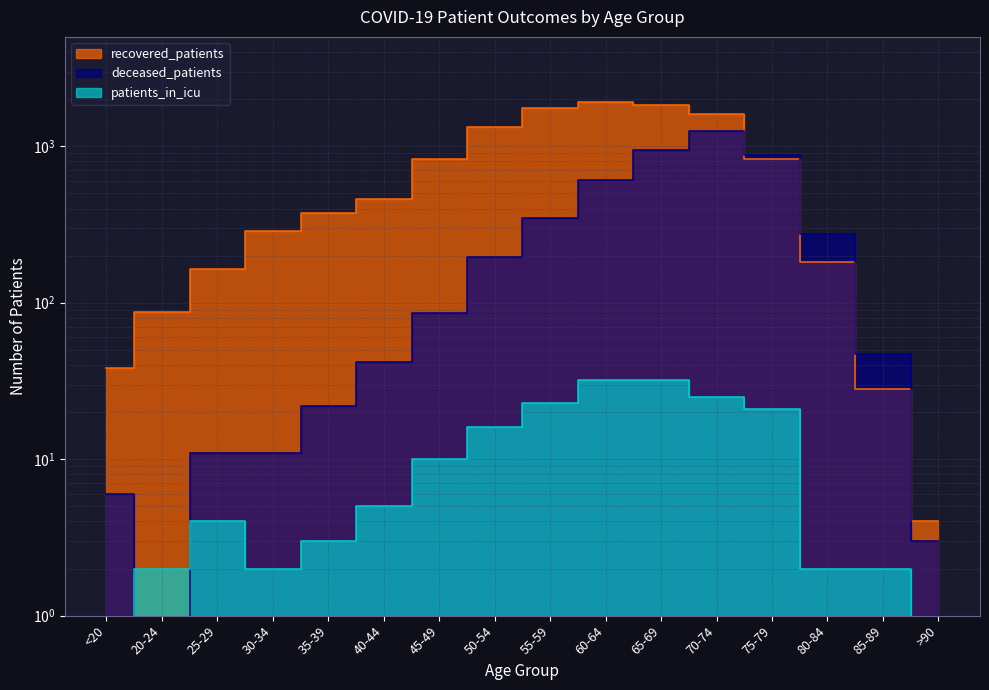

What is the label of the 6th point from the left?

40-44